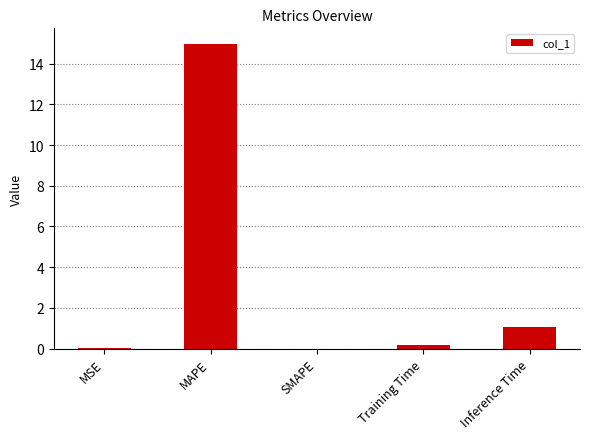

What is the change in value from MAPE to SMAPE?

-15.0